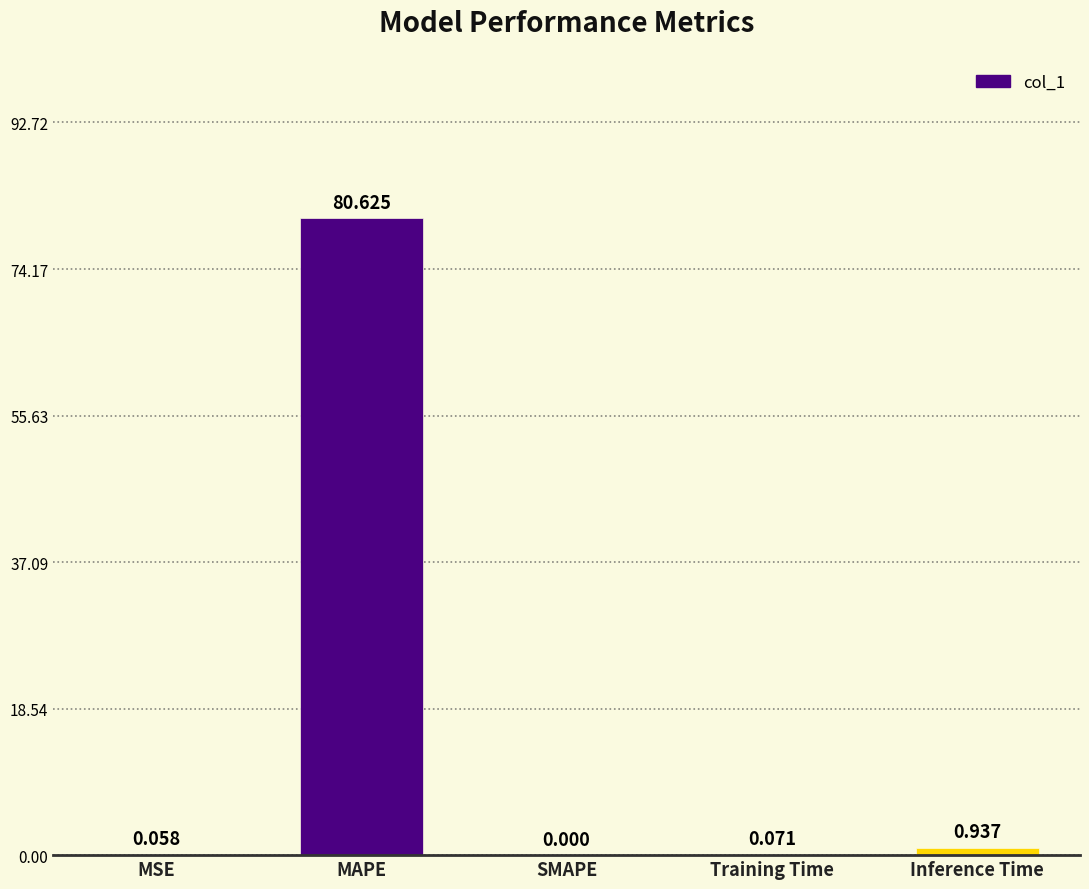

At which label is the value closest to 40?

Inference Time